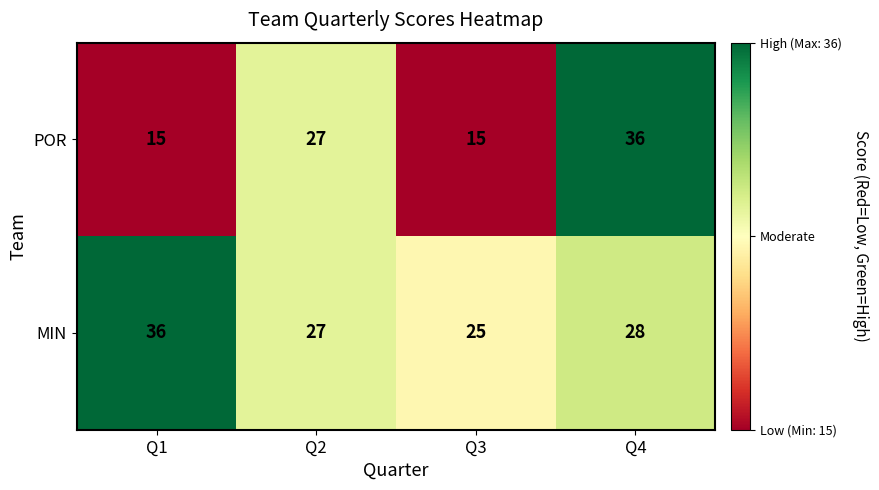

What is the spread (max minus min) of values at Q3?

10